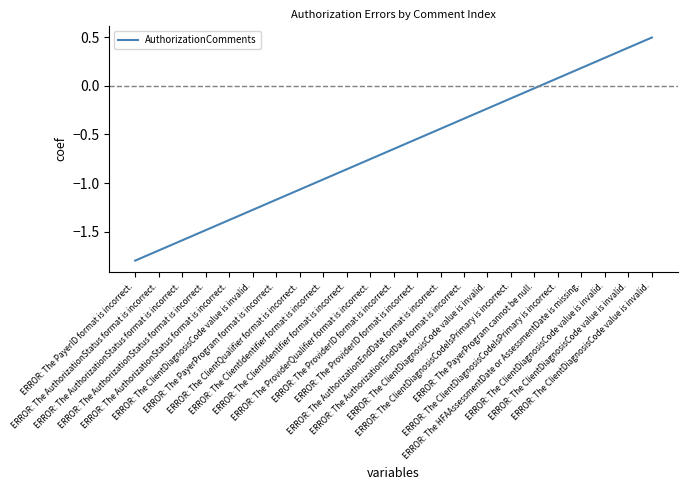

How many distinct data groups are displayed?

1